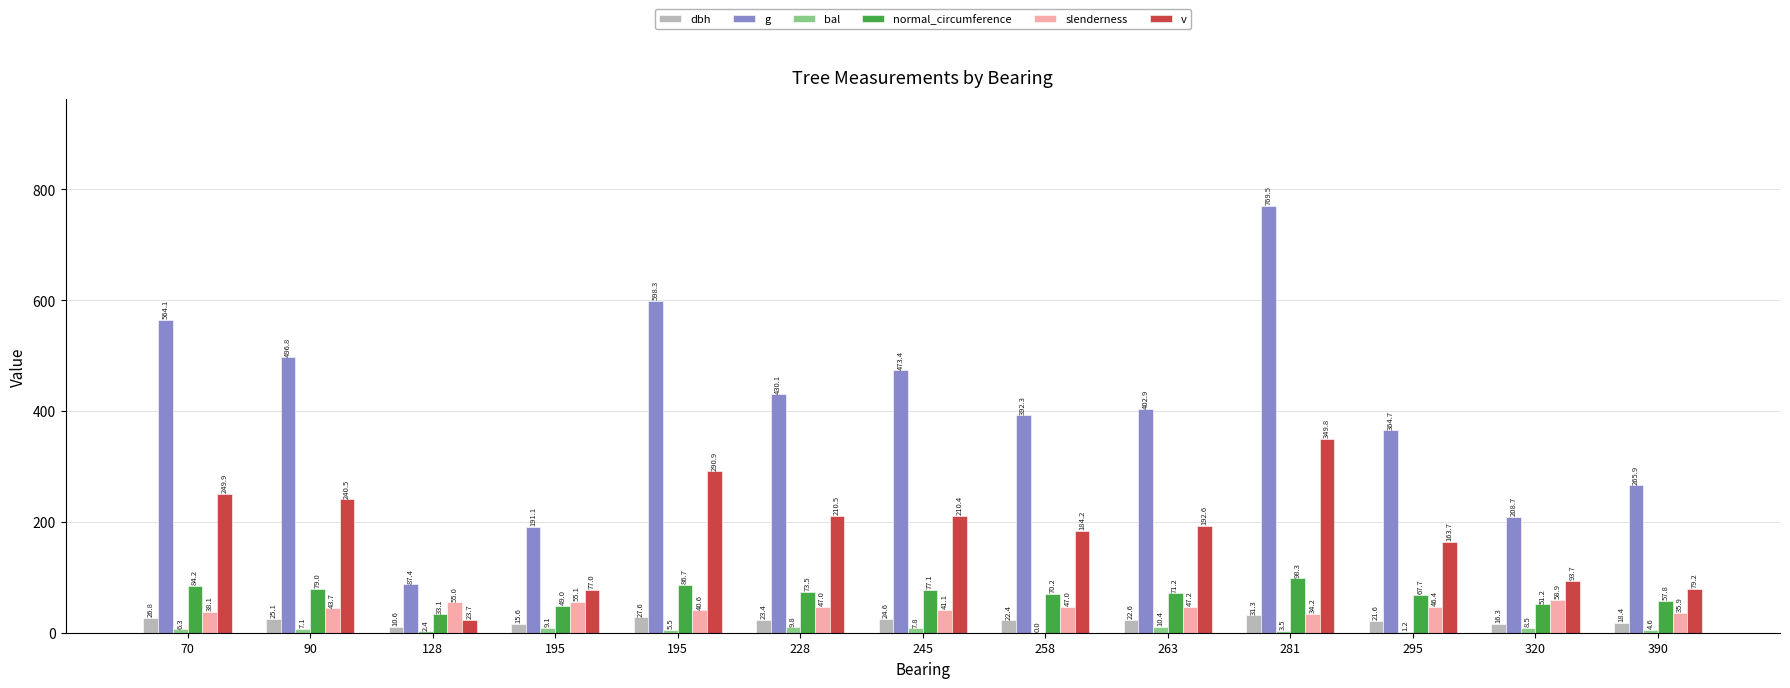

What are all the series names shown in the legend?

dbh, g, bal, normal_circumference, slenderness, v